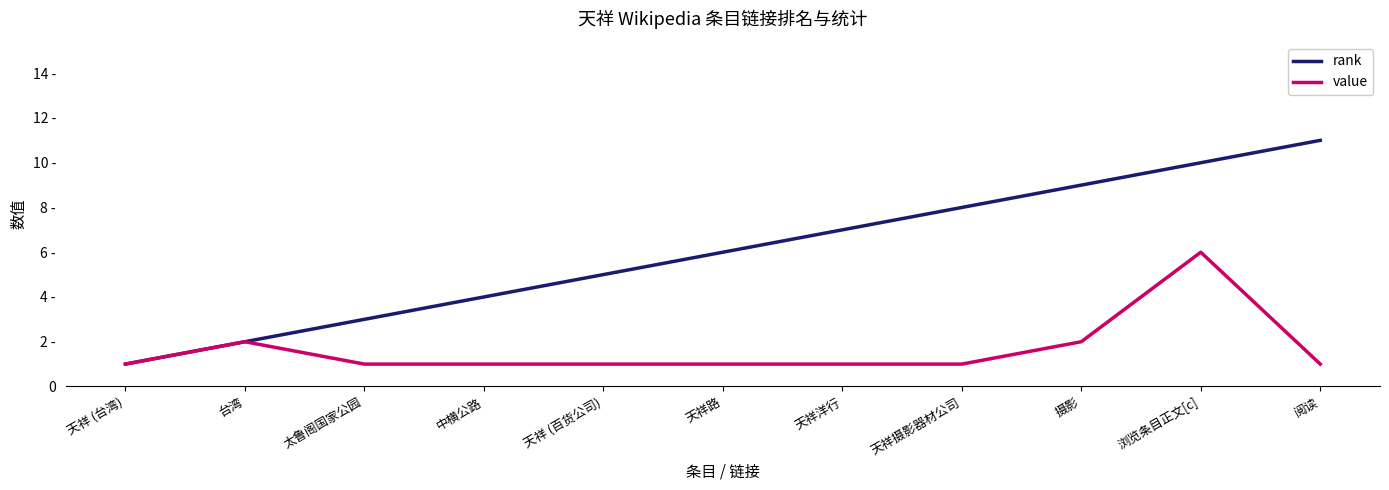

List the series in order of their peak value, lowest first.

value, rank